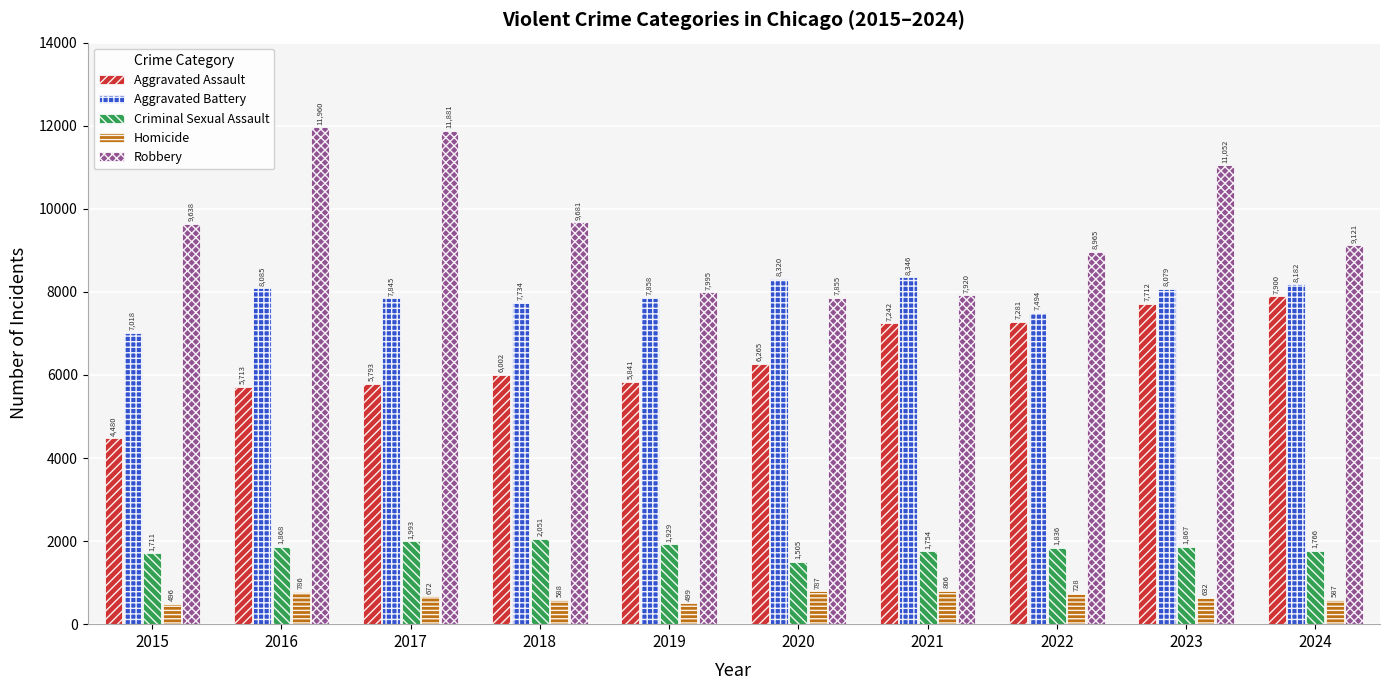

Which series changed the most between 2019 and 2020?

Aggravated Battery